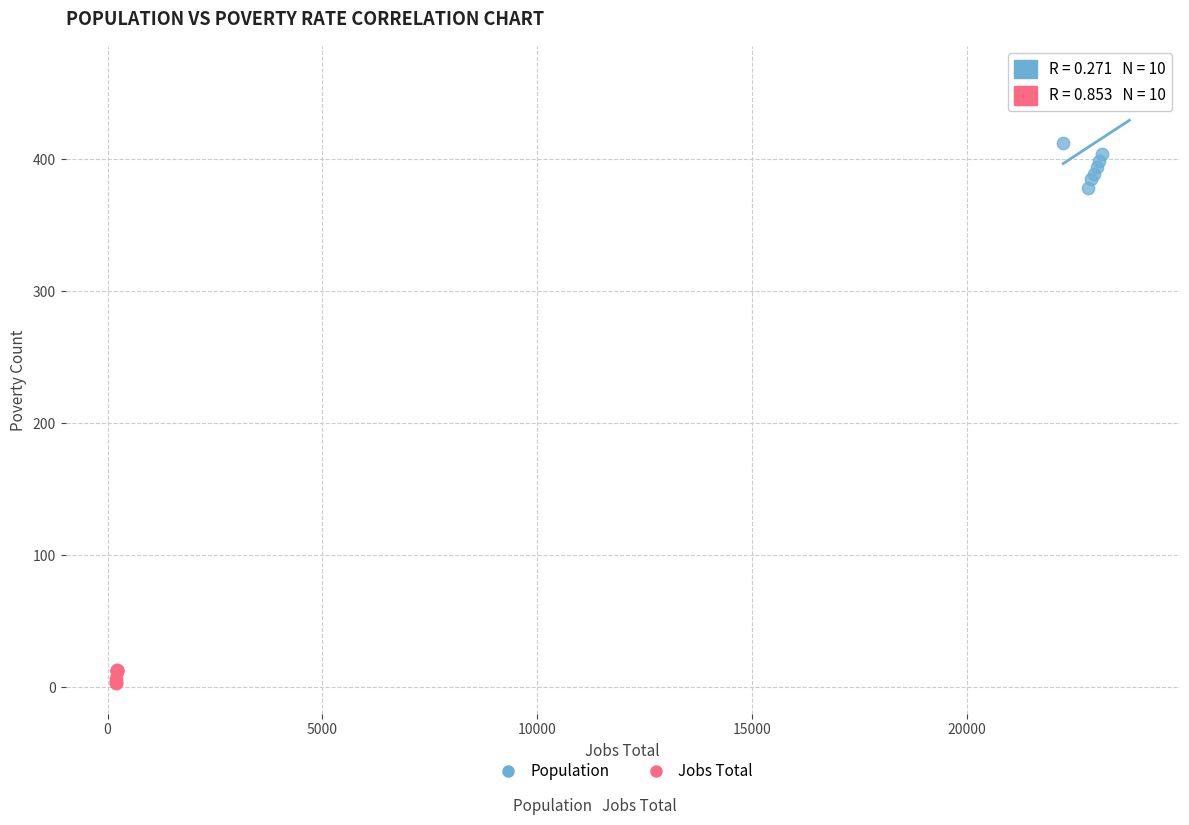

Which series has the largest Y range (max minus min)?

Population